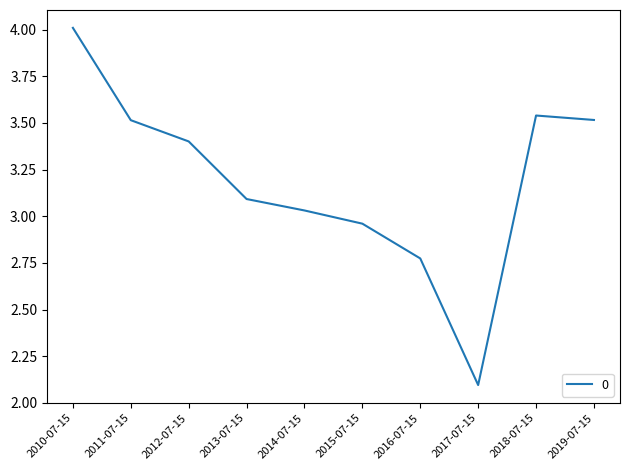

How many series are shown in this chart?

1